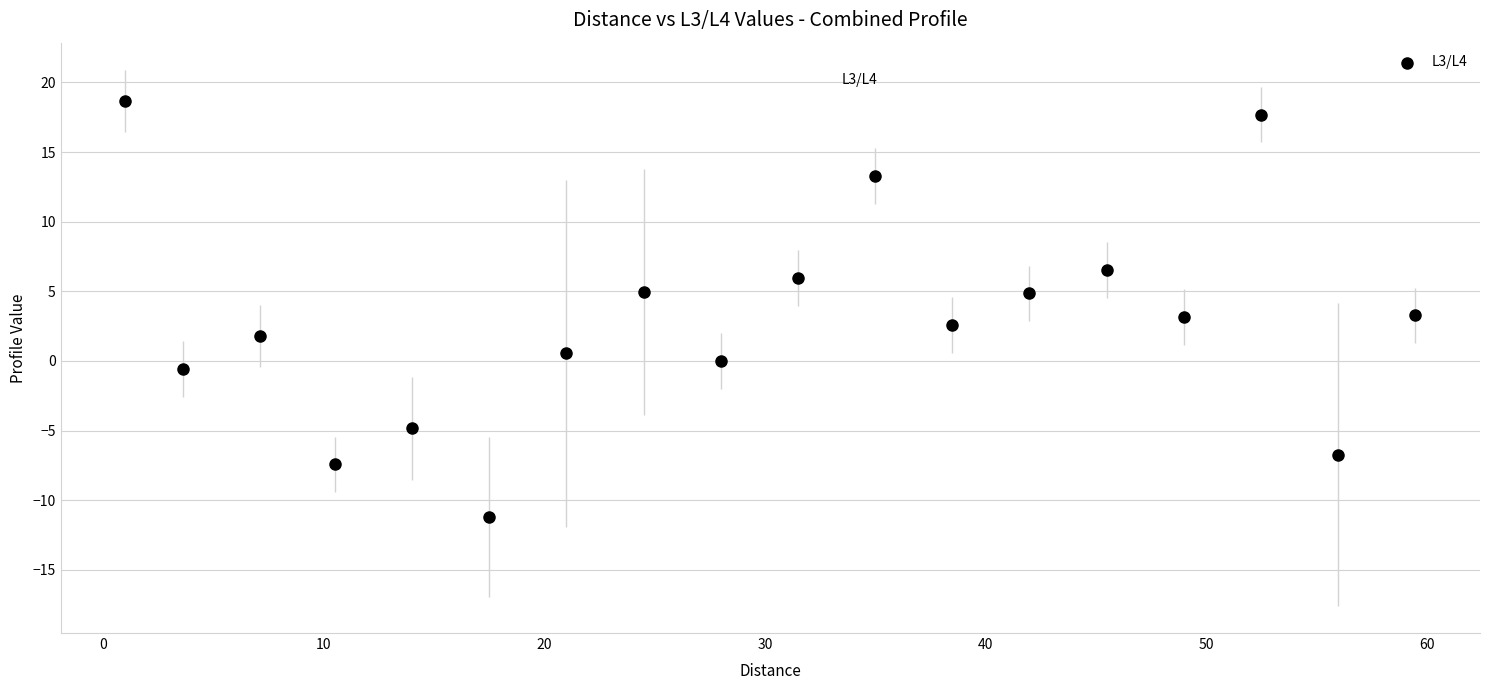

What is the range of Y values (max minus min)?

29.9